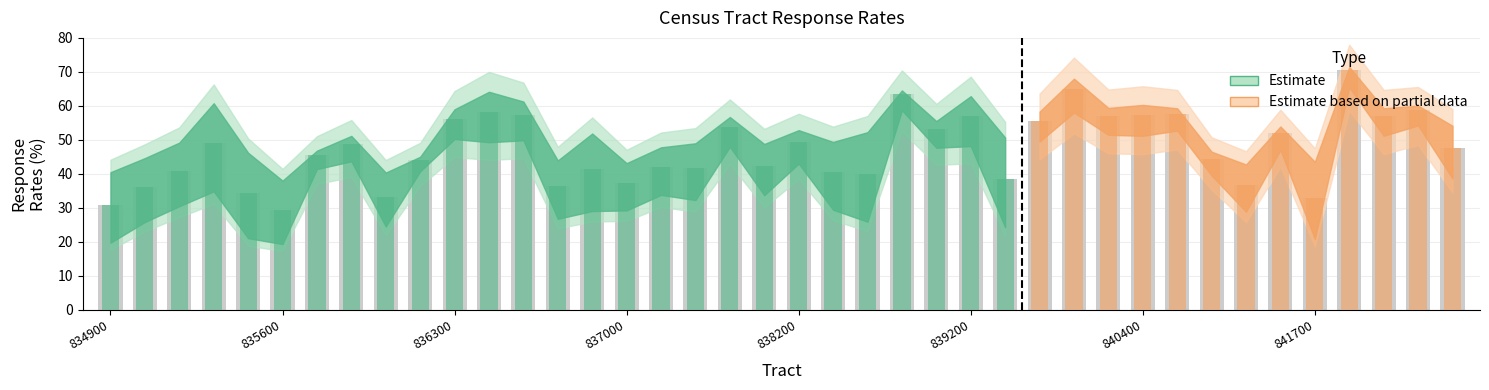

Where does the CRRINT series first go above 42?

835800